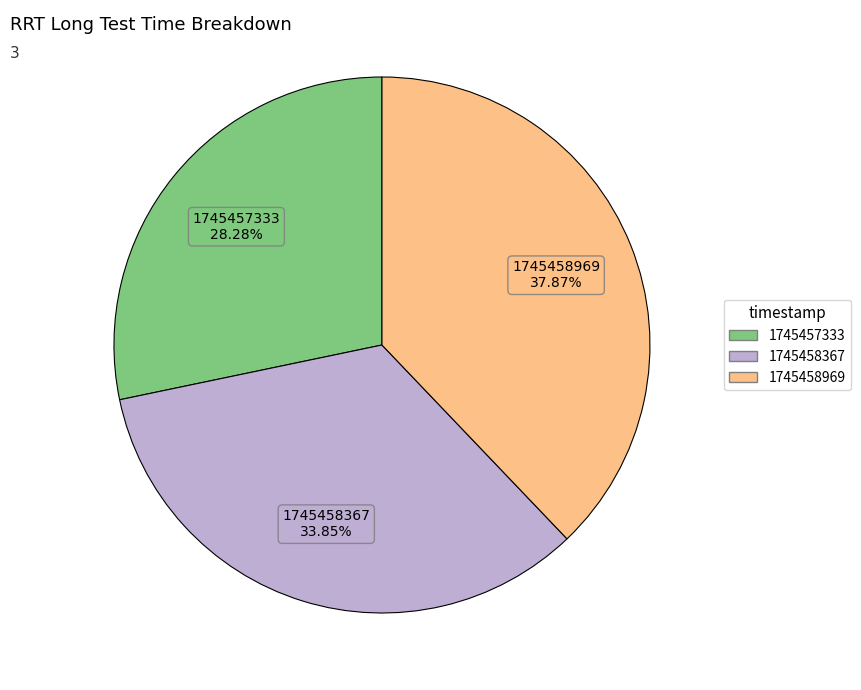

Between 1745458969 and 1745458367, which is larger?

1745458969